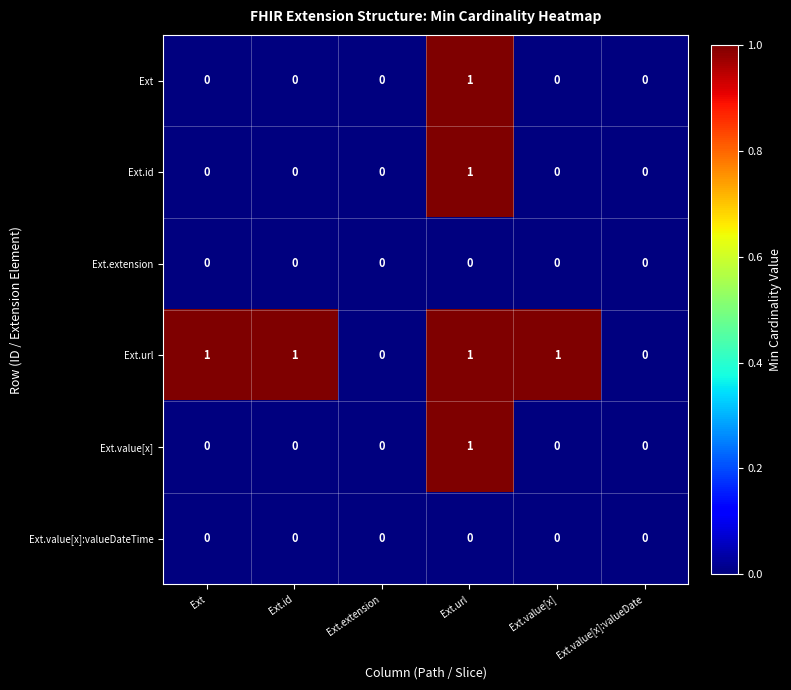

What is the sum of all Ext.url values?

4